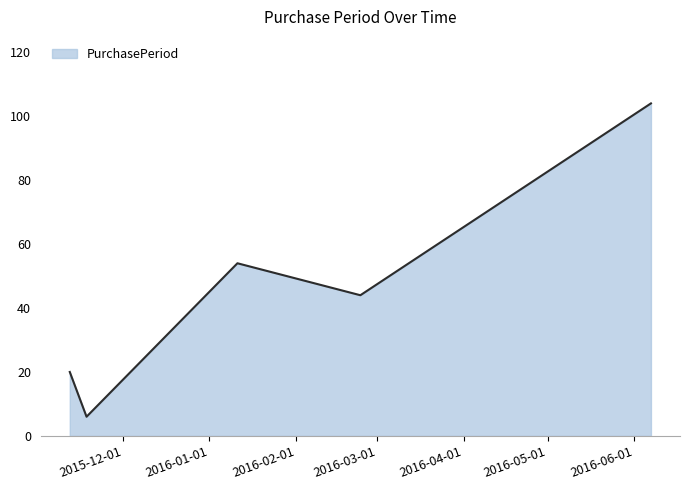

How many values are between 20 and 54?

3